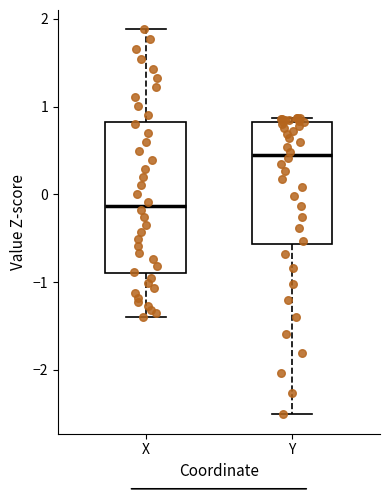

Reading left to right, read every box against the y-axis: the position of its median line, the range the box covers, and the ends of its whiskers. The values are not printed on the chart, so give them approximately, as read against the axis.

X: median -0.1, box -0.9 to 0.8, whiskers -1.4 to 1.9
Y: median 0.5, box -0.6 to 0.8, whiskers -2.5 to 0.9